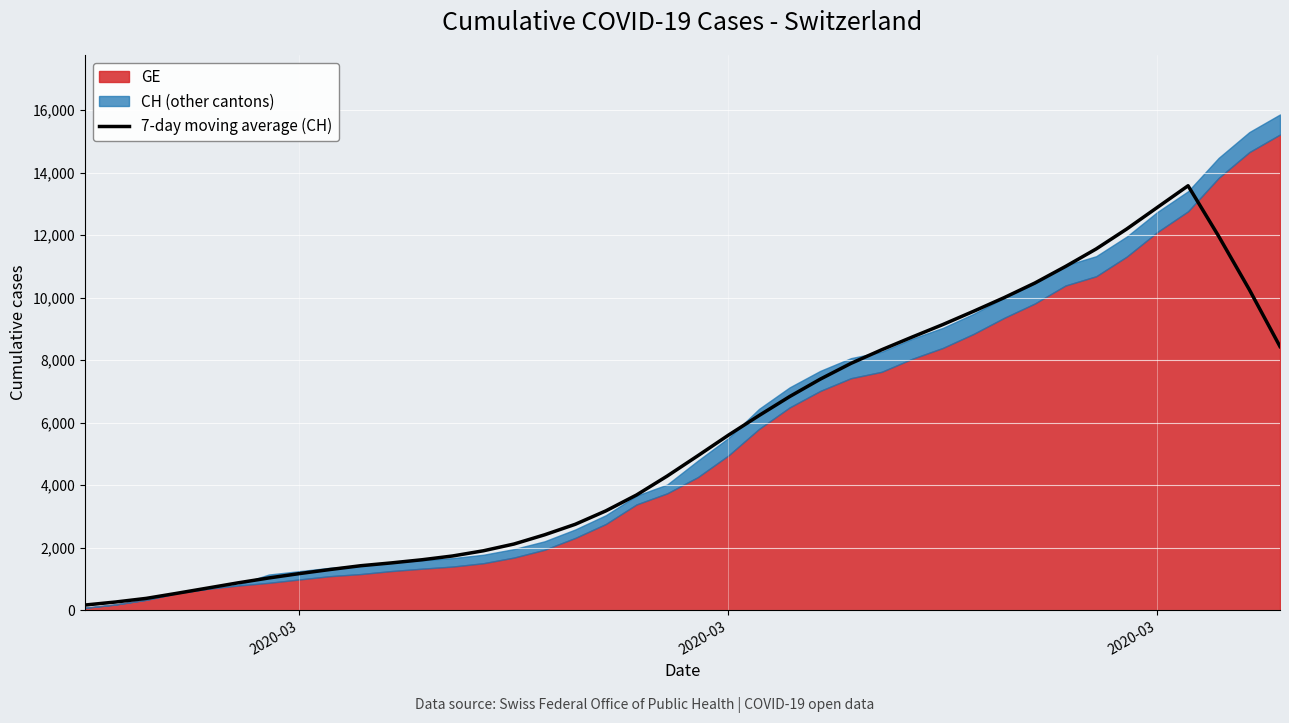

What is the difference between the values at 2020-03 and 2020-03?

97.3